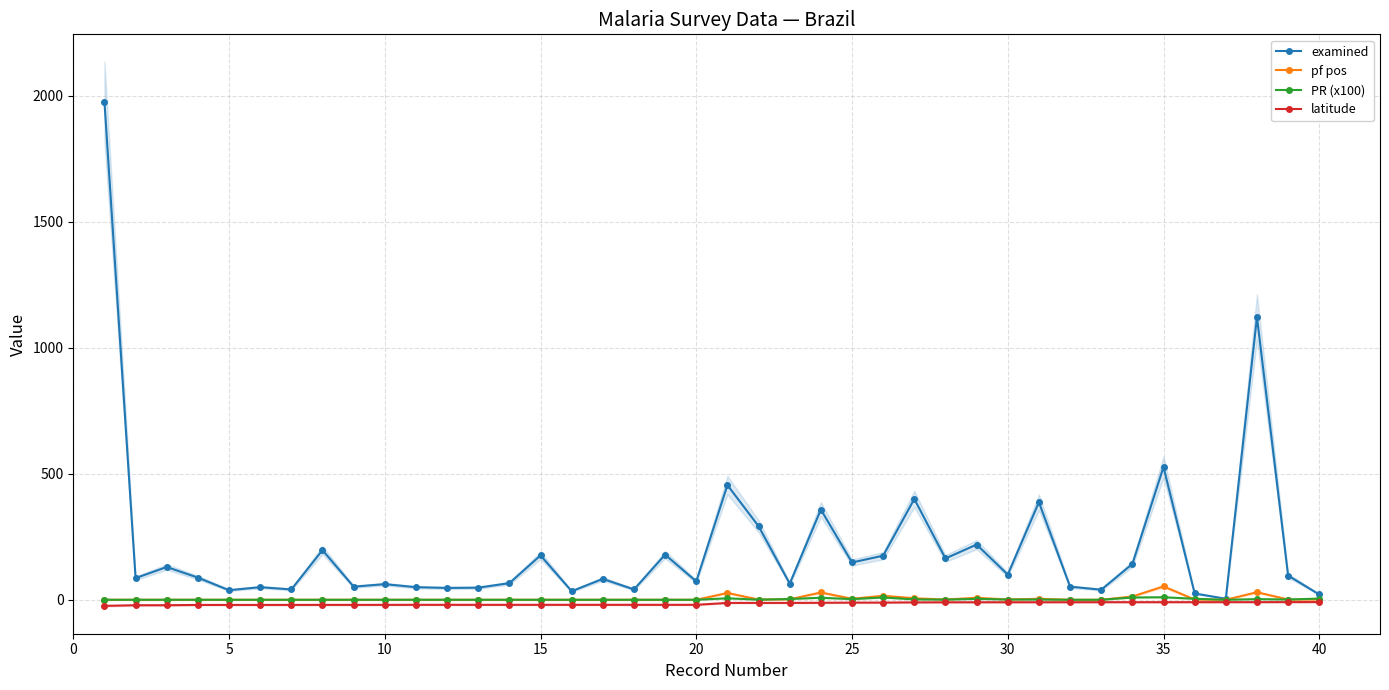

What is the greatest value displayed?

1977.0